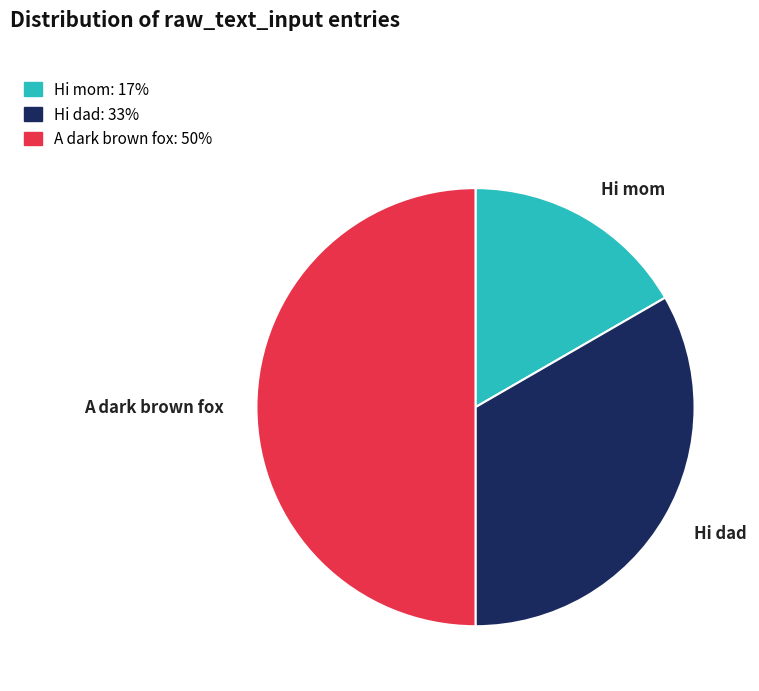

Which slice is the smallest?

Hi mom